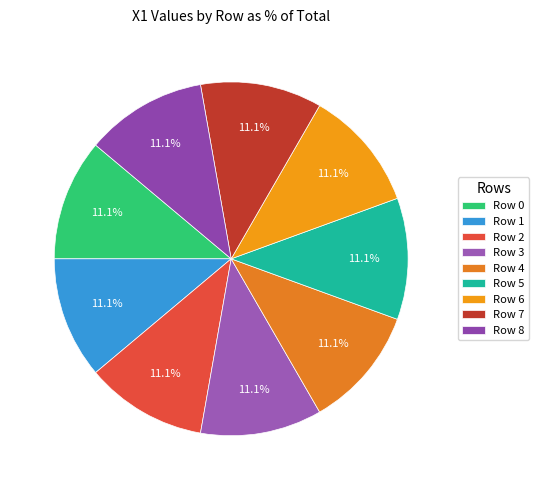

To the nearest percent, what portion does Row 2 represent?

11%